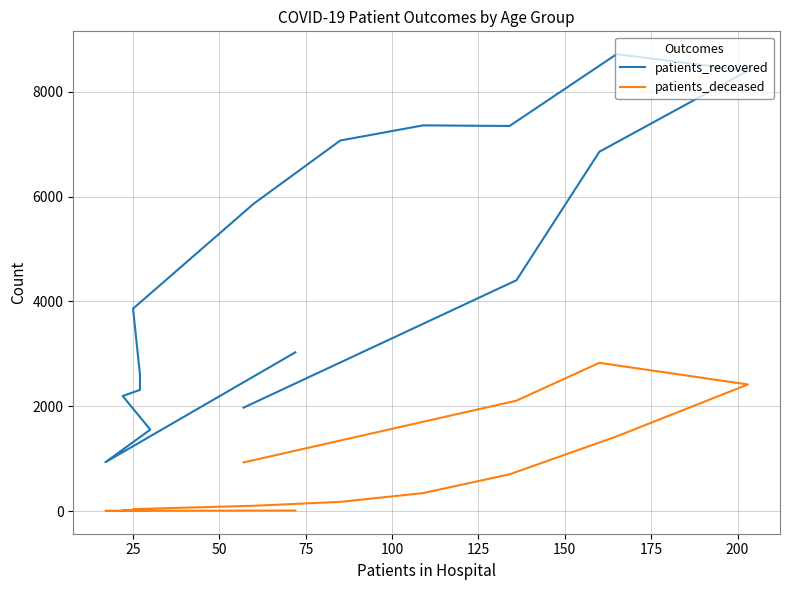

How many lines are shown in the chart?

2